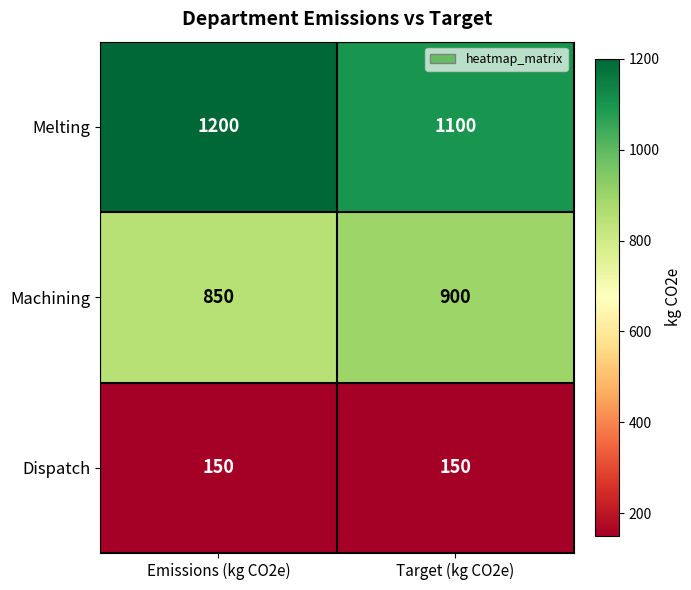

Reading left to right, transcribe all the data shown in this chart.

Melting: 1200	1100
Machining: 850	900
Dispatch: 150	150